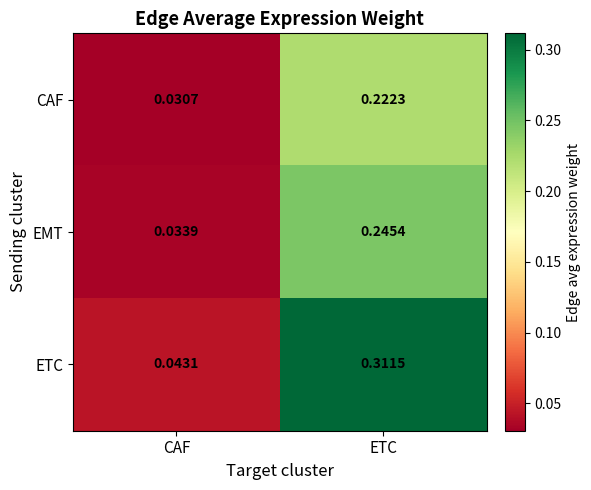

At which category is the sum across all series the highest?

ETC